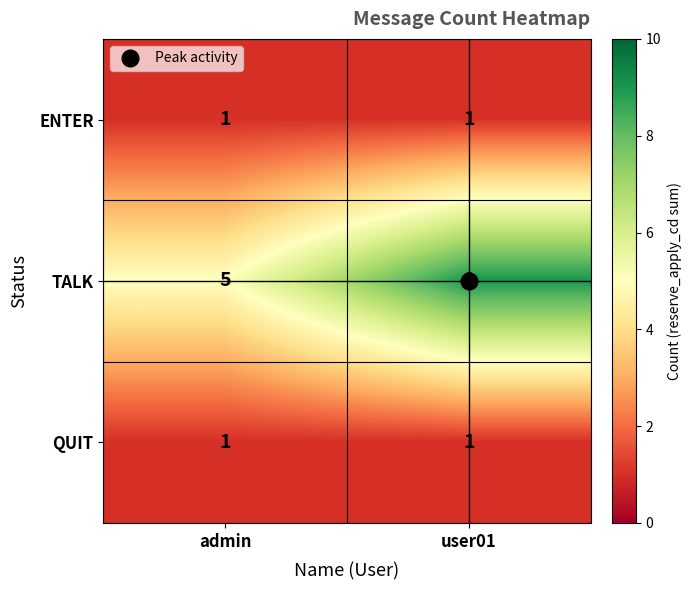

What is the total value across all series at user01?

11